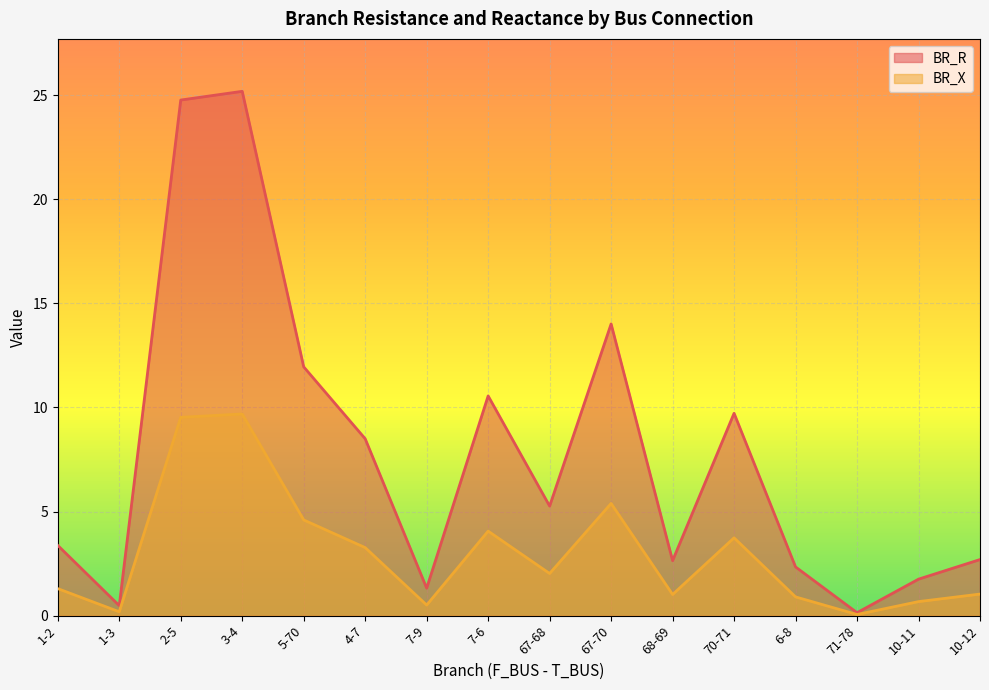

What is the maximum value shown in the chart?

25.2